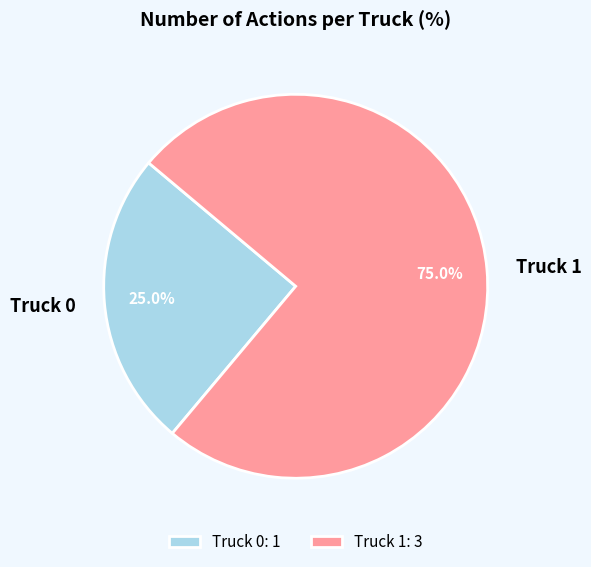

What is the ratio of the value at Truck 0 to the value at Truck 1?

0.3